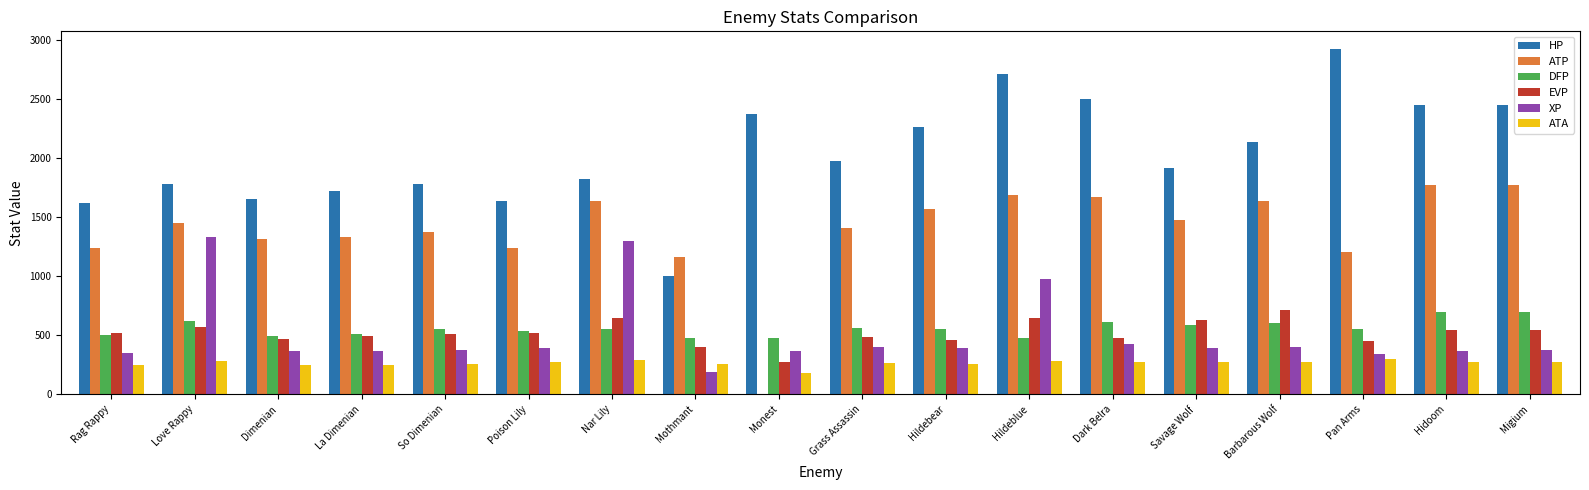

True or false: HP has a value of 1913 at Savage Wolf.

True